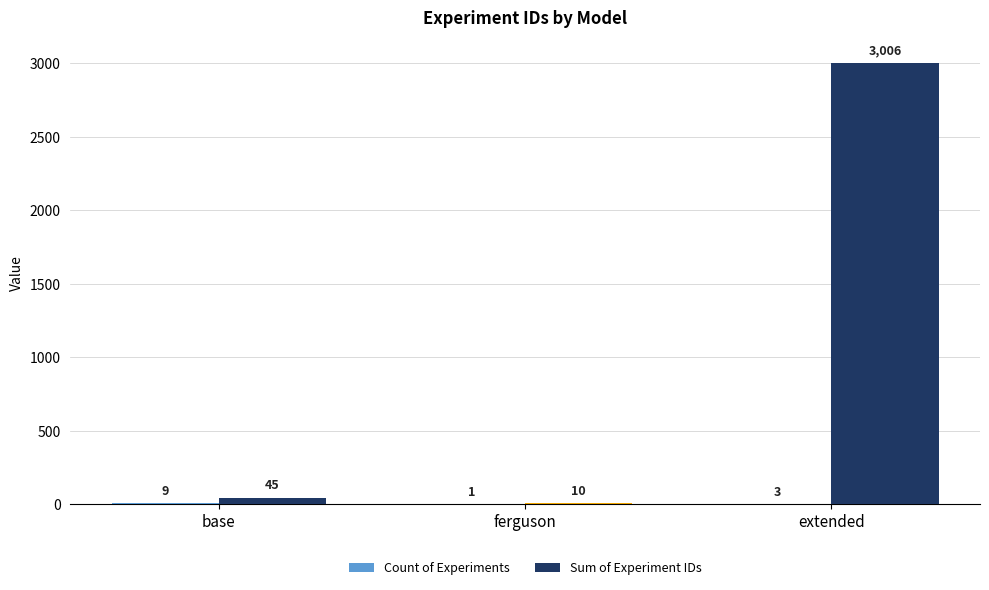

Which series changed the most between base and extended?

Sum of Experiment IDs